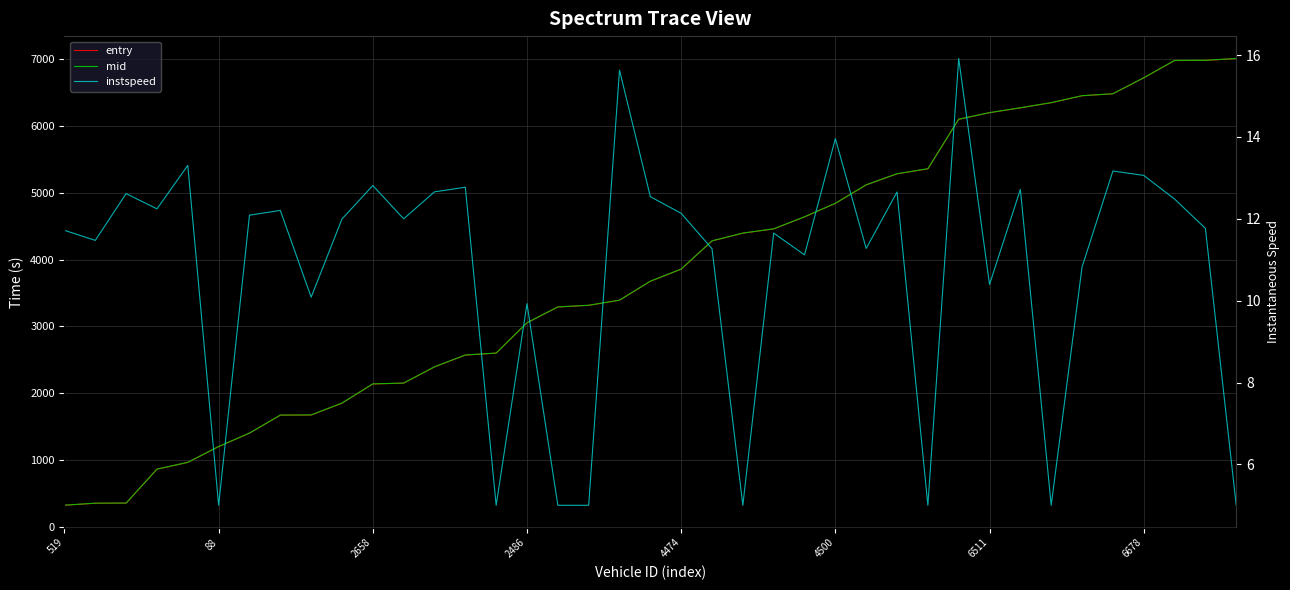

Between 30 and 31, which series saw the biggest shift?

entry